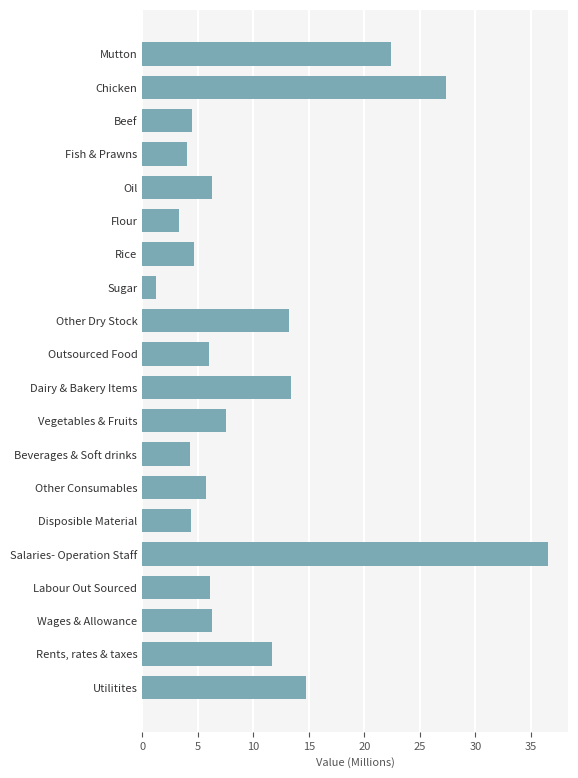

Rank the categories by value from lowest to highest.

Sugar, Flour, Fish & Prawns, Beverages & Soft drinks, Disposible Material, Beef, Rice, Other Consumables, Outsourced Food, Labour Out Sourced, Oil, Wages & Allowance, Vegetables & Fruits, Rents, rates & taxes, Other Dry Stock, Dairy & Bakery Items, Utilitites, Mutton, Chicken, Salaries- Operation Staff